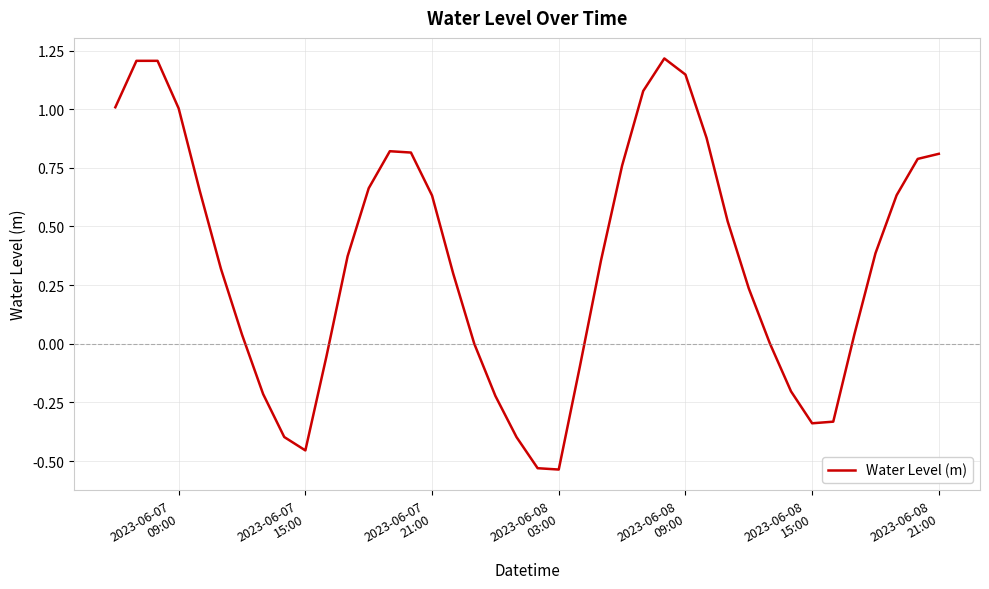

What is the difference between the maximum and minimum values?

1.8